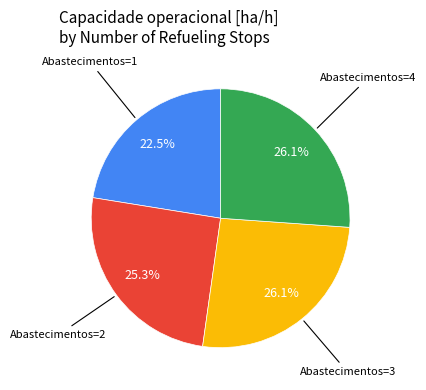

Is there a majority slice in this chart?

No